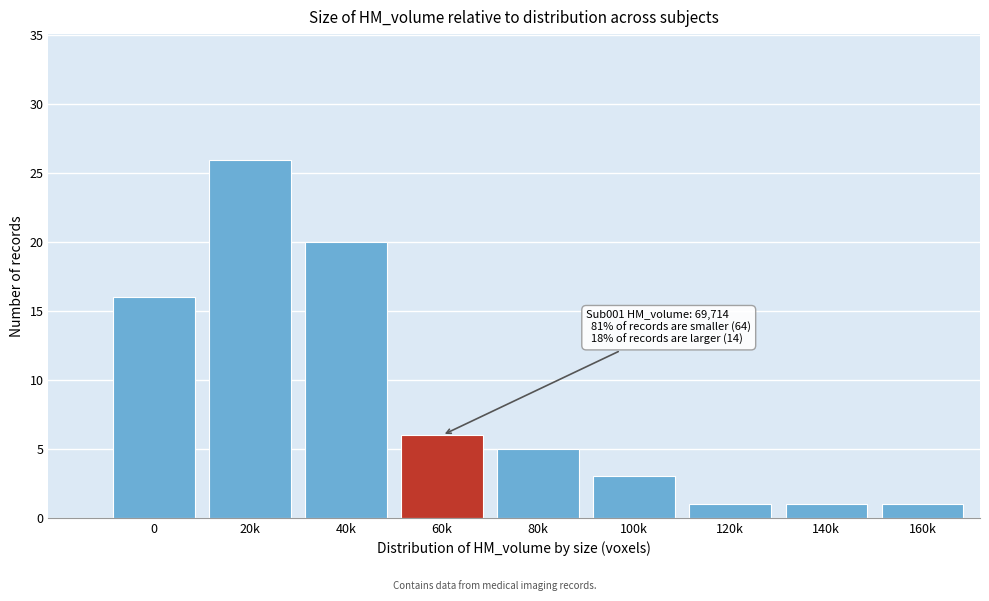

Reading left to right, what are all the values shown in this chart?

0=16	20k=26	40k=20	60k=6	80k=5	100k=3	120k=1	140k=1	160k=1